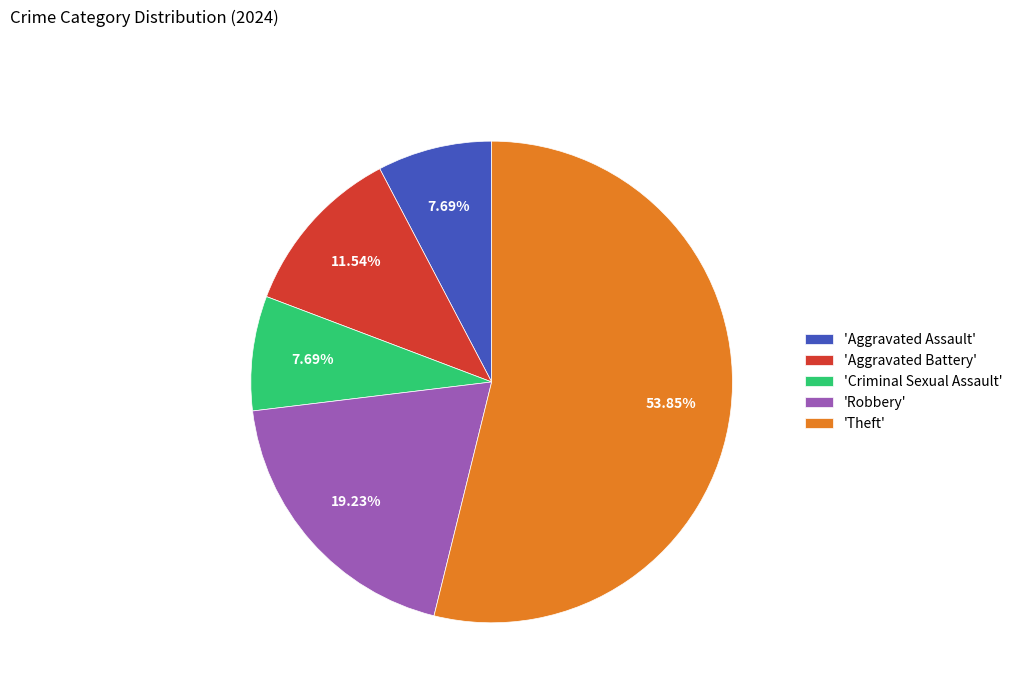

How many slices are in this pie chart?

5